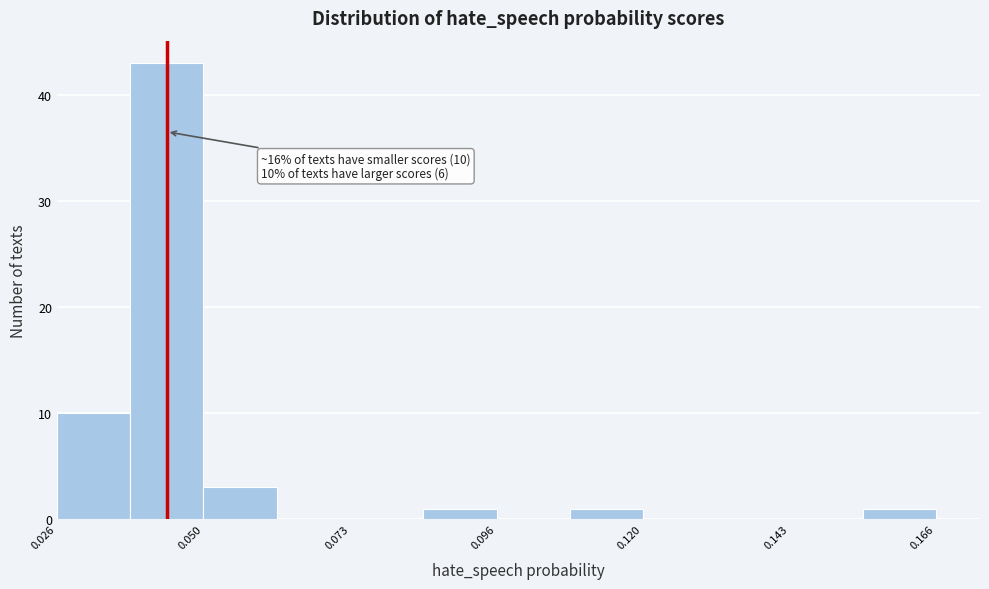

Around what value on the x-axis is the tallest bar? Give the approximate position of its centre, as read against the axis.

0.045